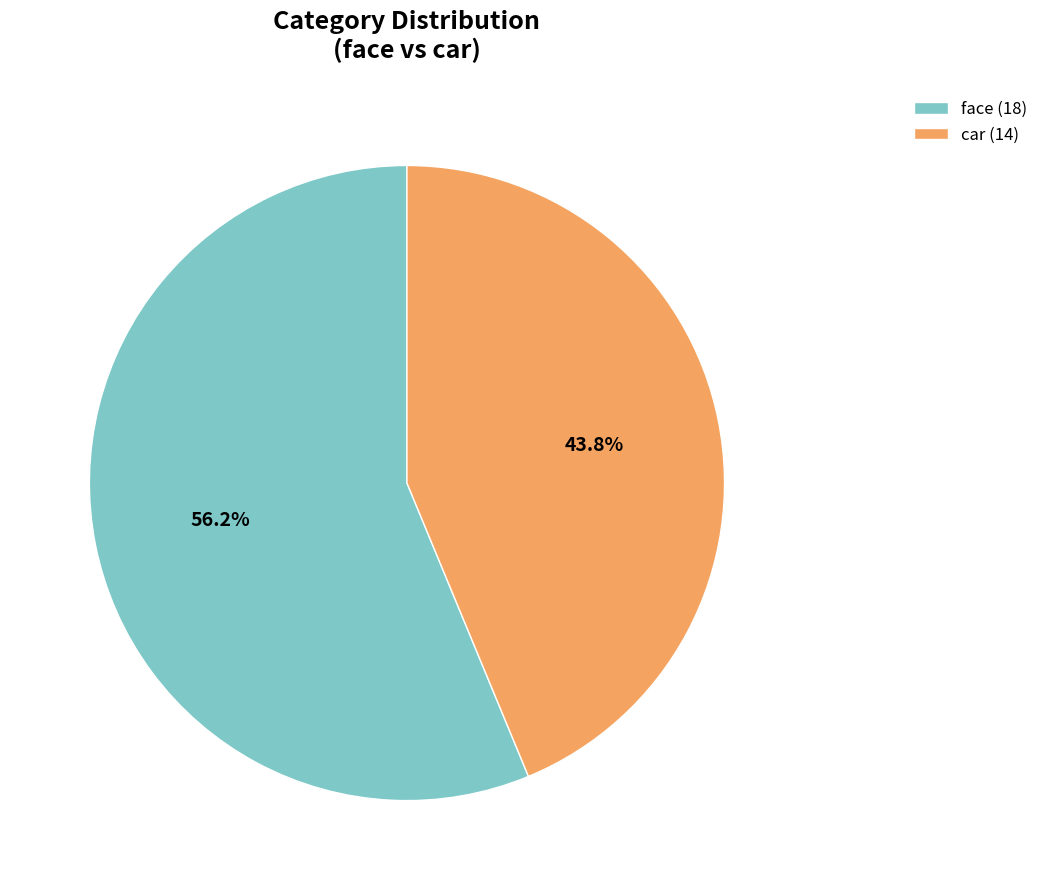

How many slices are in this pie chart?

2